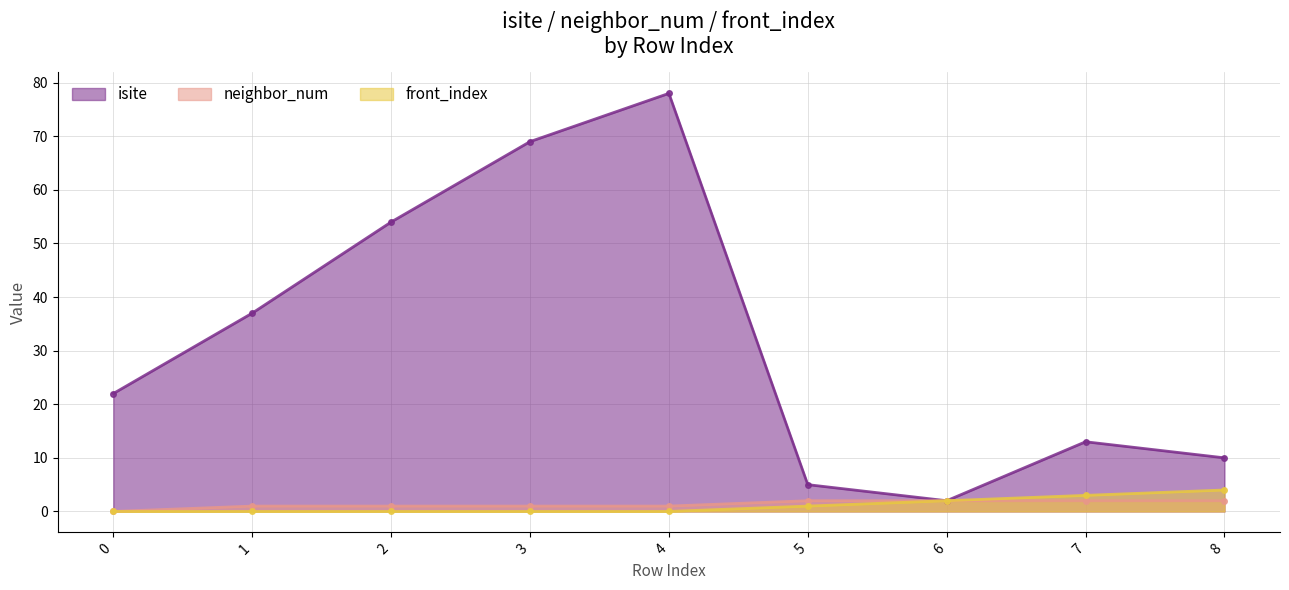

Which has a higher value, 4 or 7?

4